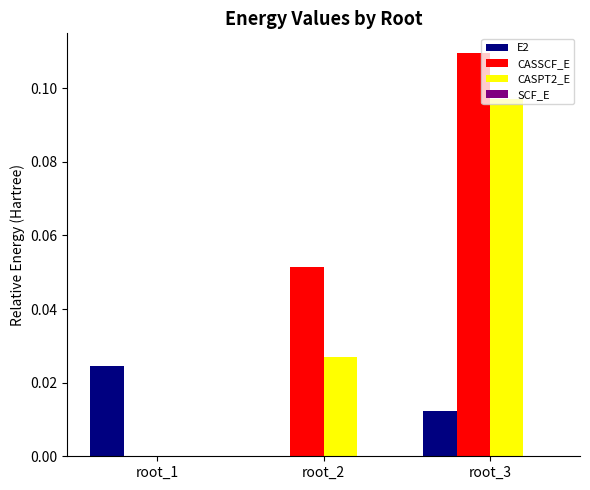

How many data points in E2 are above 0?

2